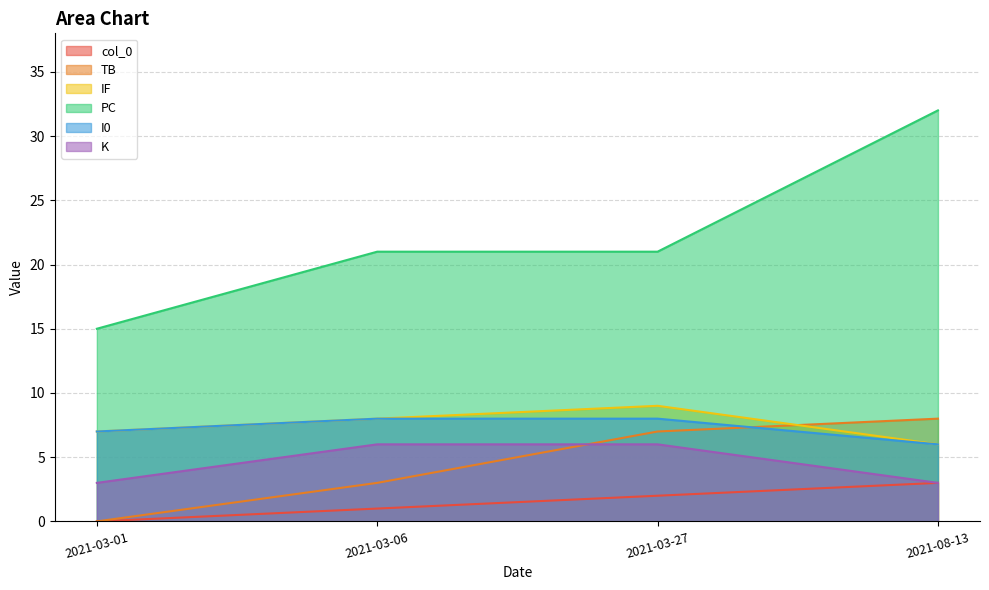

The K series shows 1 at 2021-08-13. True or false?

False